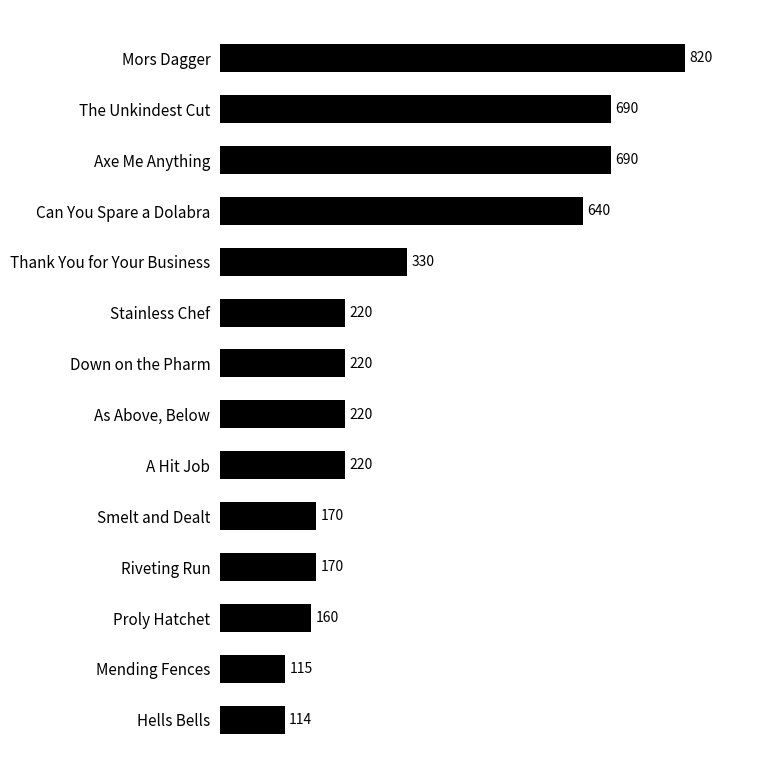

What is the difference between the maximum and minimum values?

706